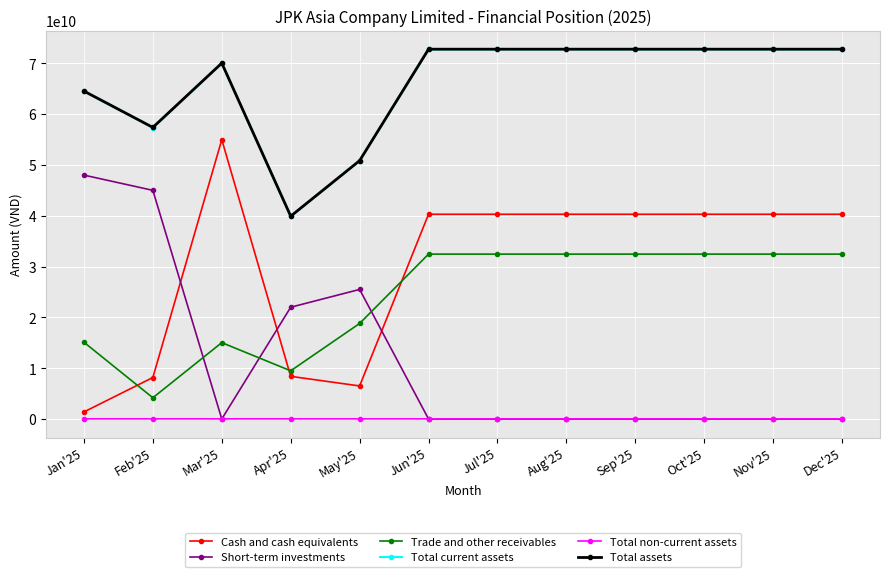

Is the value of Total non-current assets at Aug'25 greater than the value of Total current assets at May'25?

No